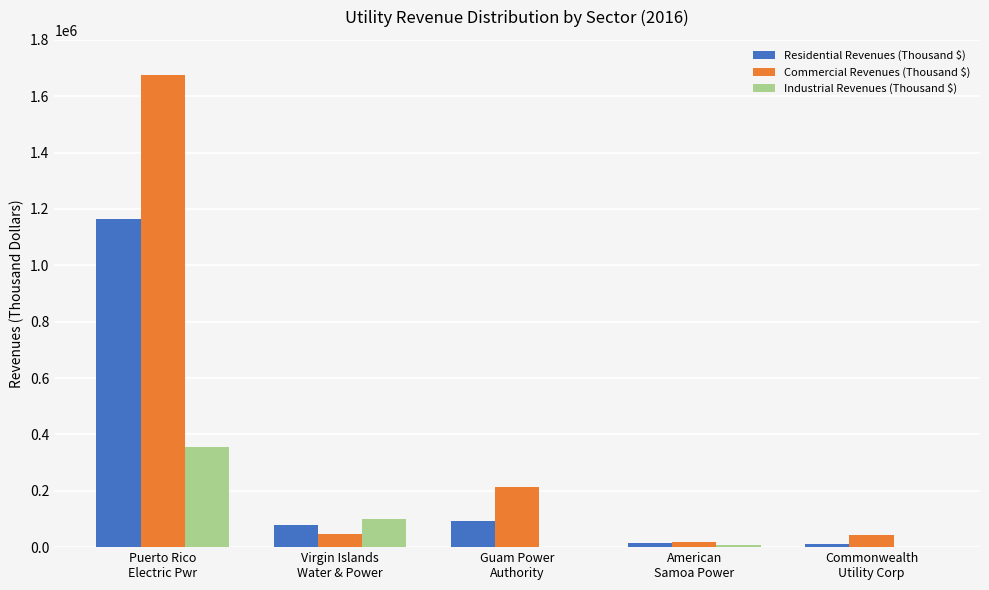

Which series has the largest total across all categories?

Commercial Revenues (Thousand $)